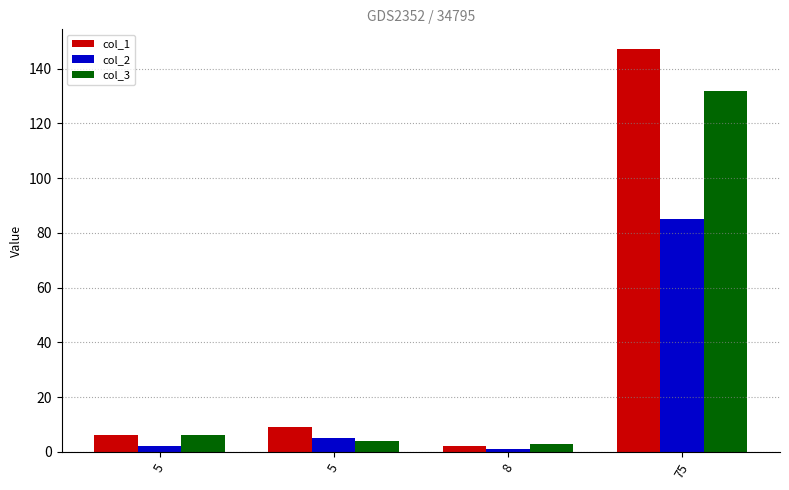

Where does the col_1 series first go above 9?

75